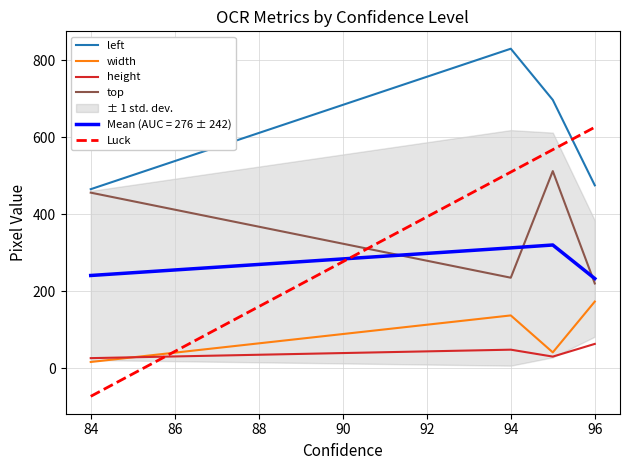

The value of Luck at 84 is 688.5. True or false?

False